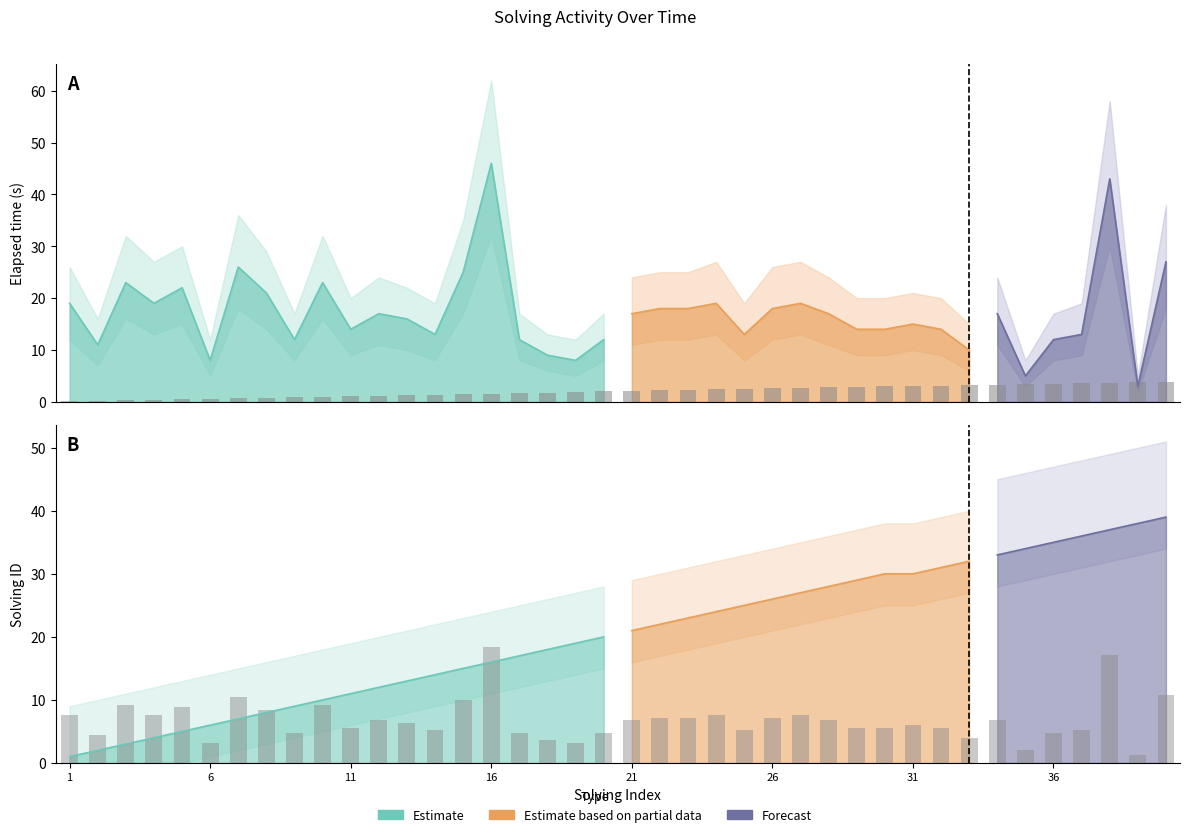

What is the spread (max minus min) of values at 1?

7.5